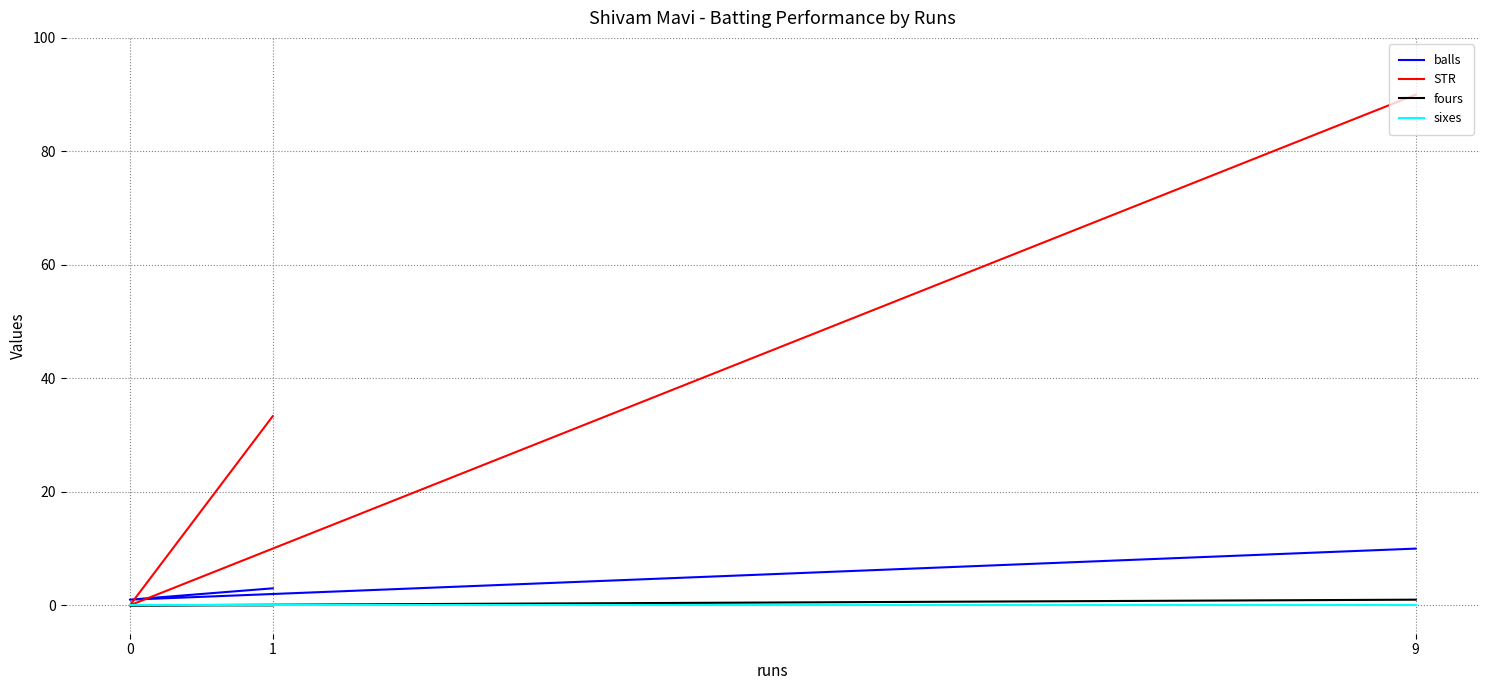

Reading left to right, extract all data points from this chart.

balls: 10.0	1.0	3.0
STR: 90.0	0.0	33.3
fours: 1.0	0.0	0.0
sixes: 0.0	0.0	0.0